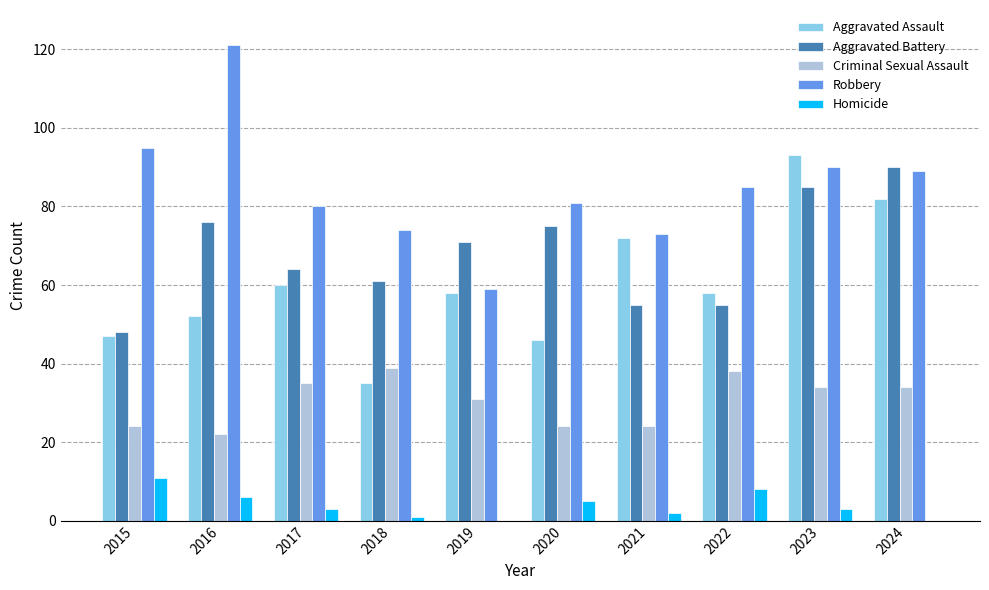

Reading left to right, what are all the values shown in this chart?

Aggravated Assault: 47	52	60	35	58	46	72	58	93	82
Aggravated Battery: 48	76	64	61	71	75	55	55	85	90
Criminal Sexual Assault: 24	22	35	39	31	24	24	38	34	34
Robbery: 95	121	80	74	59	81	73	85	90	89
Homicide: 11	6	3	1	0	5	2	8	3	0